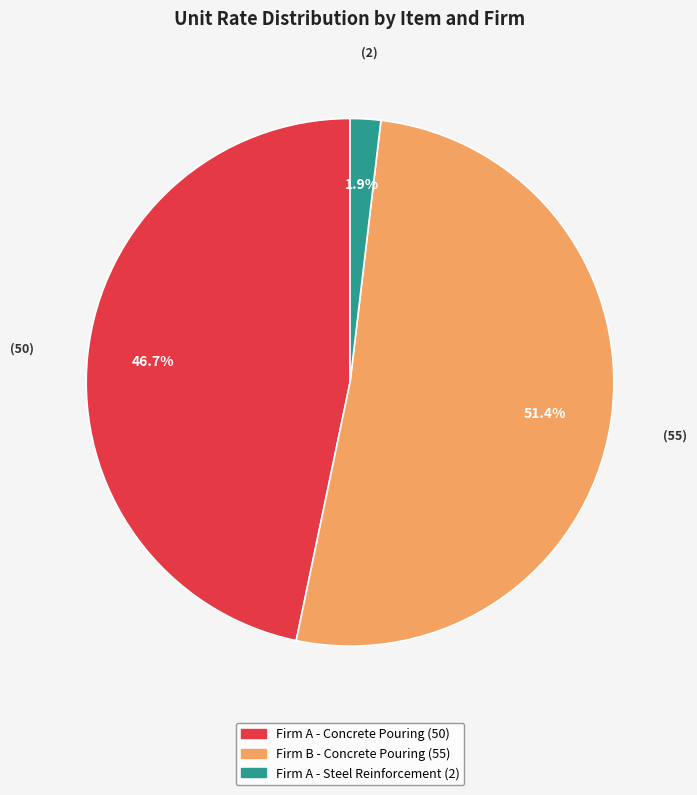

Which has a higher value, Firm B - Concrete Pouring or Firm A - Steel Reinforcement?

Firm B - Concrete Pouring